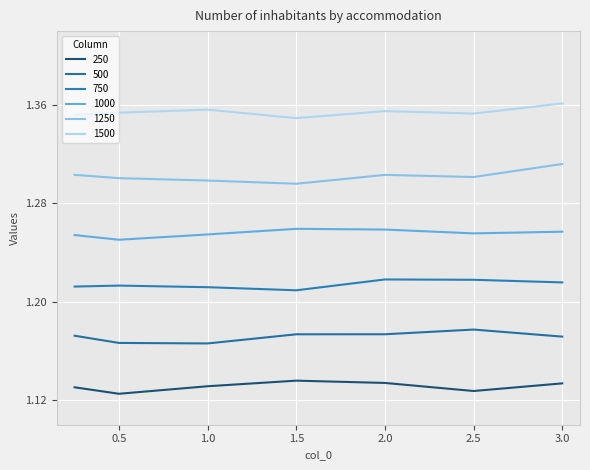

Rank the series by their average value, from lowest to highest.

250, 500, 750, 1000, 1250, 1500